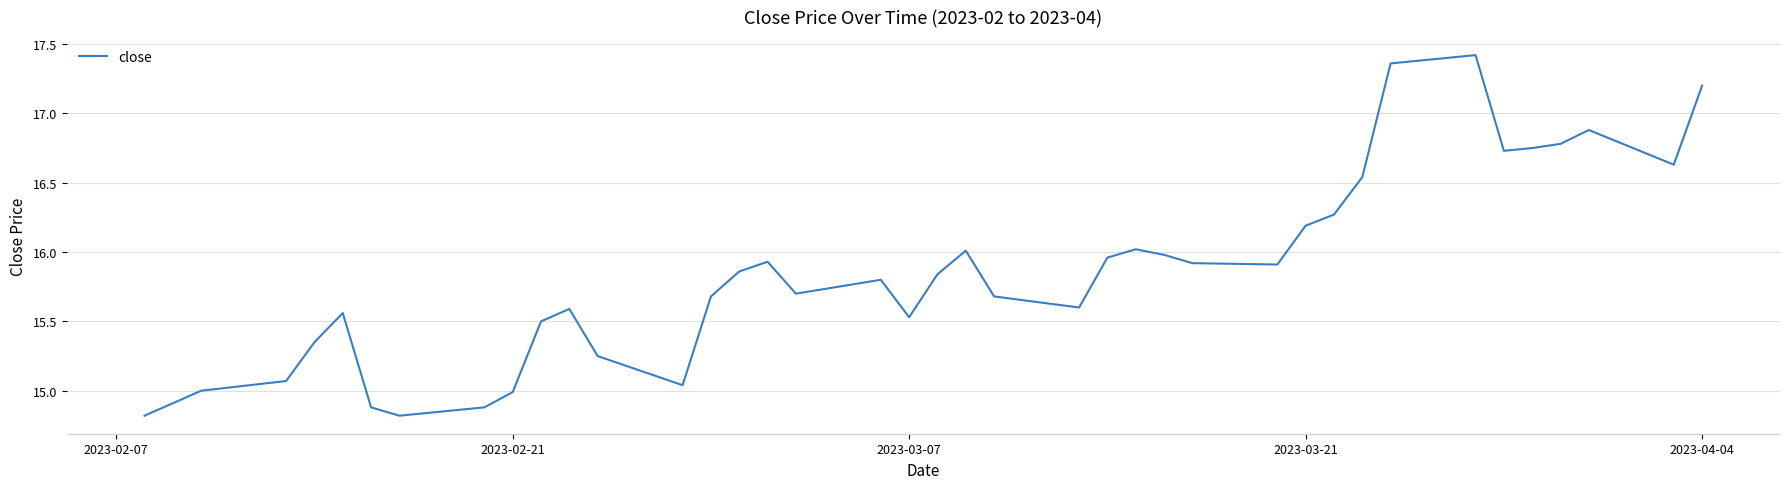

What is the minimum value shown in the chart?

14.8